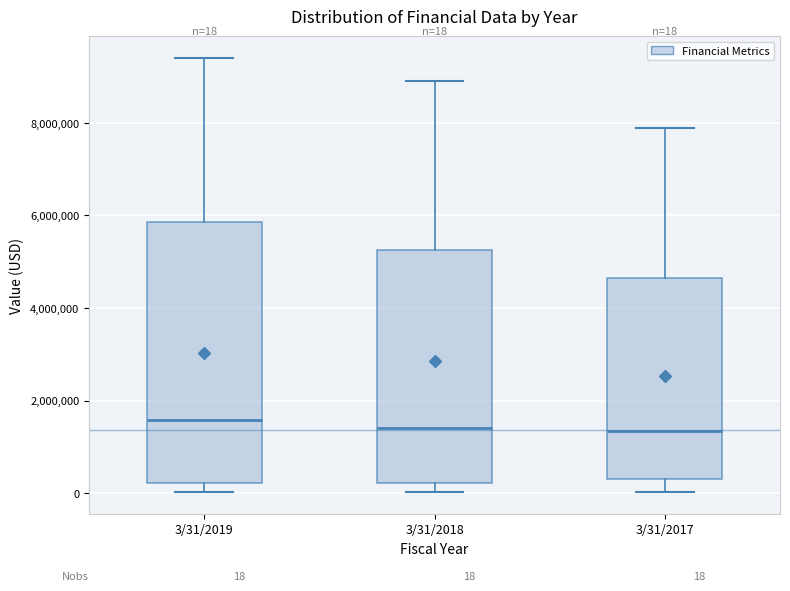

Which box is the tallest, from its lower edge to its upper edge?

3/31/2019